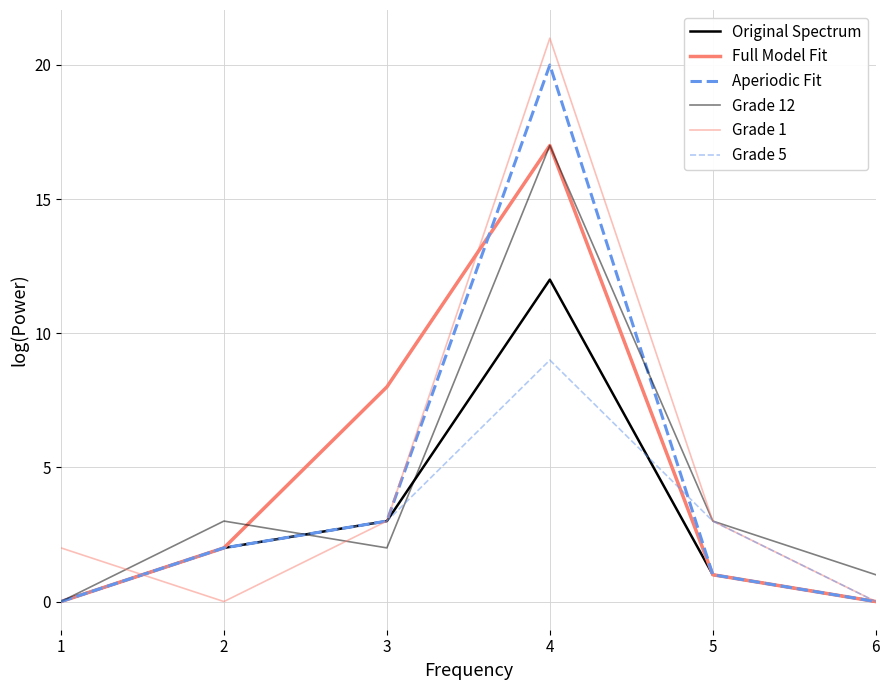

Is this an area chart (filled region under the line)?

No